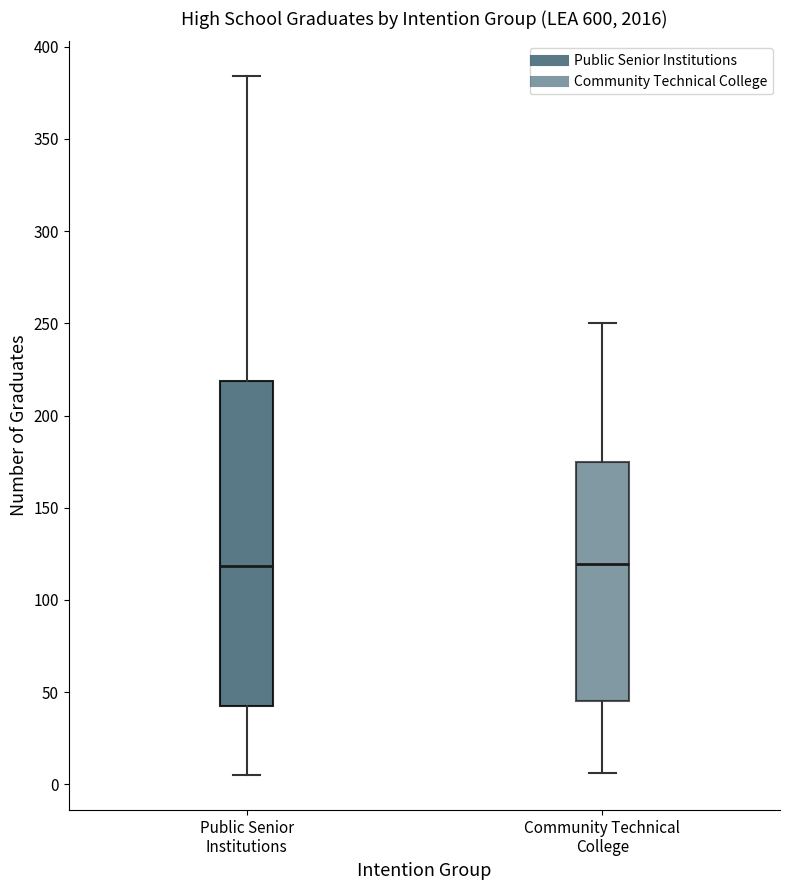

Reading left to right, transcribe this box plot: for each box, give where its median line is, the range the box spans, and where its two whiskers end, as read against the y-axis. The values are not printed on the chart, so give them approximately, as read against the axis.

Public Senior Institutions: median 120, box 45 to 220, whiskers 5 to 385
Community Technical College: median 120, box 45 to 175, whiskers 5 to 250